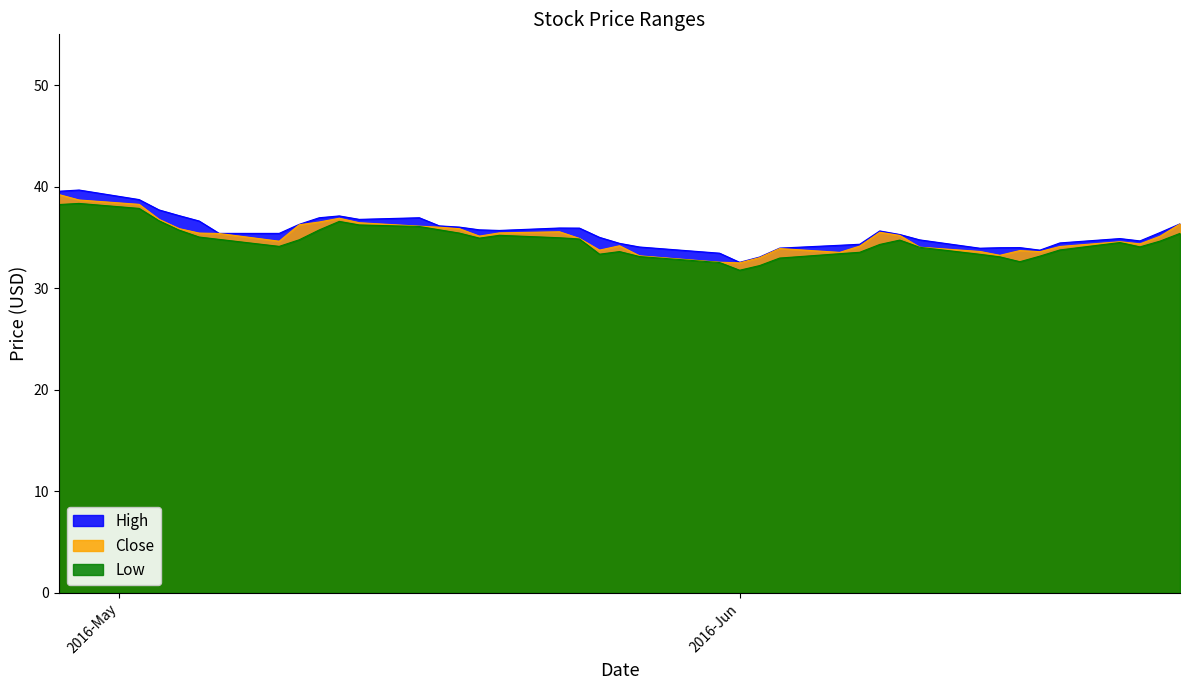

What is the average value of the Close series?

35.1